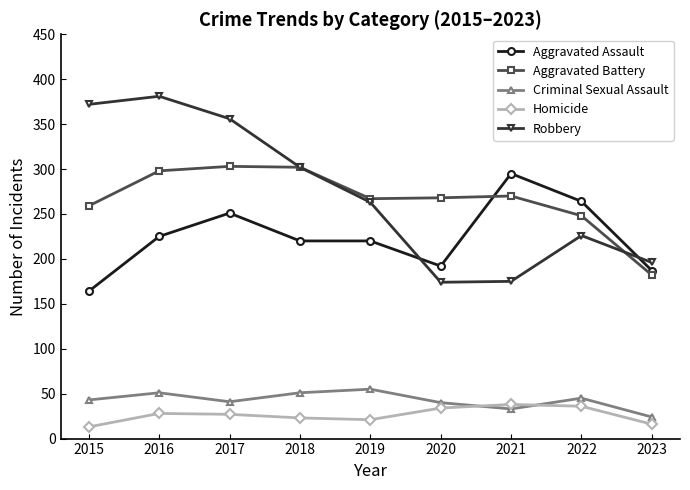

What is the greatest value displayed?

381